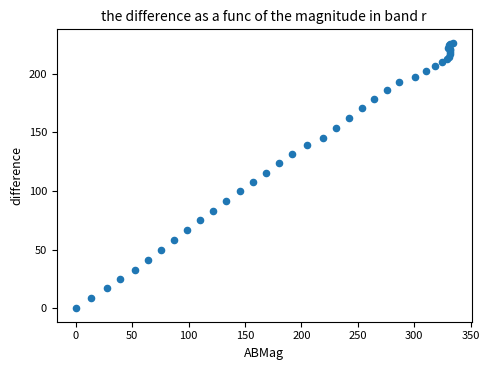

What Y value in the scatter plot is closest to 113?

115.6